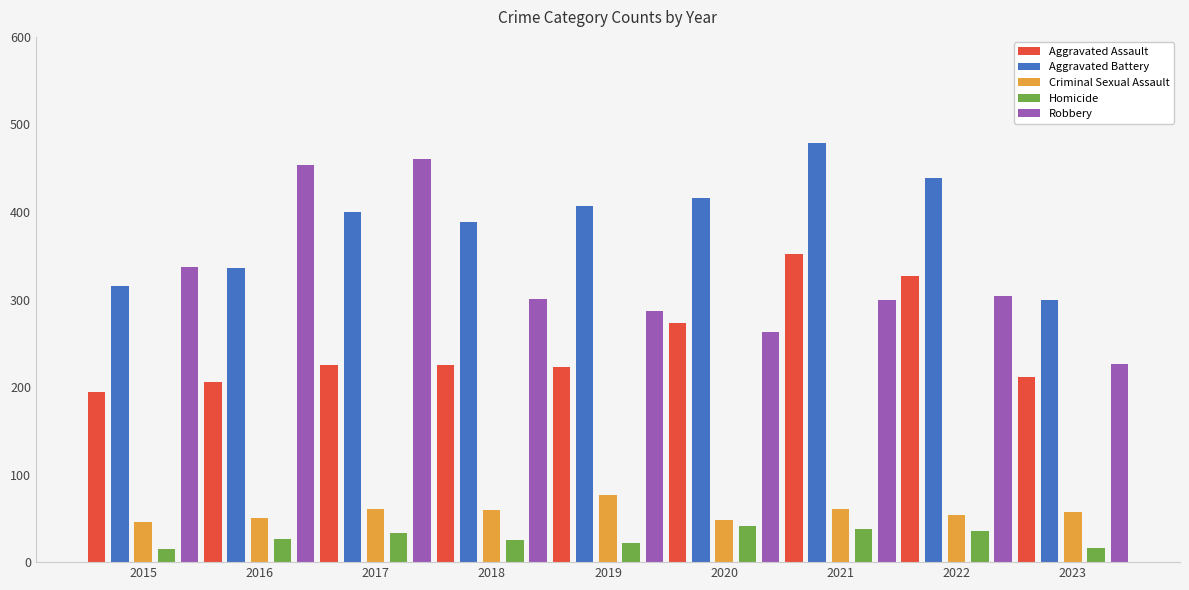

Which series has the widest spread of values?

Robbery